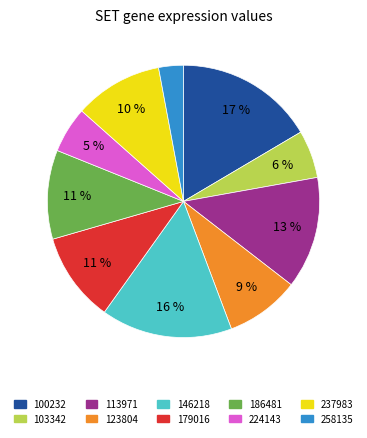

Is there any slice that represents more than half of the pie?

No